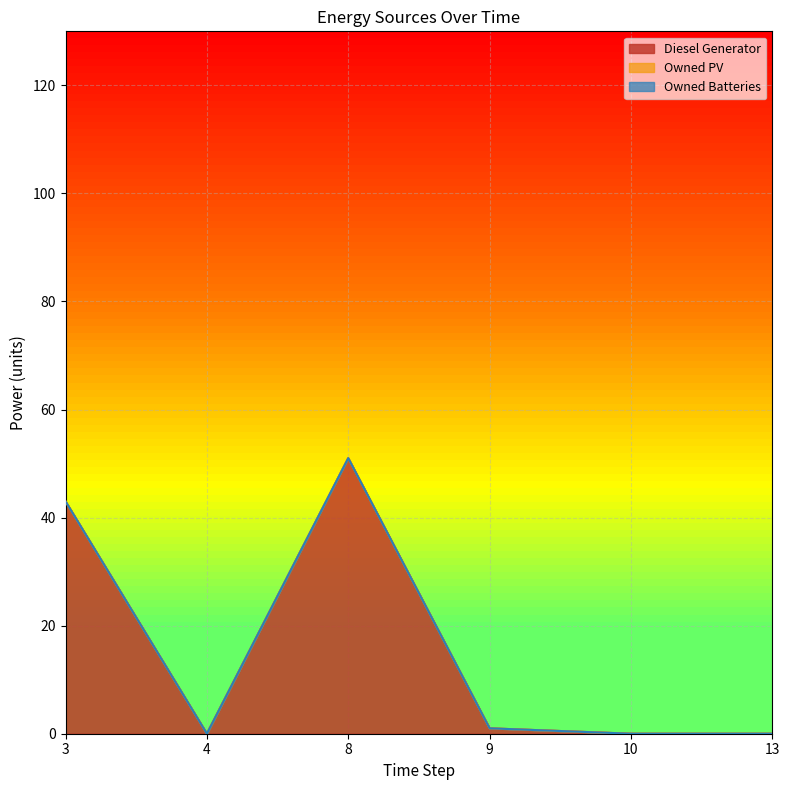

Which has a higher value, 13 or 8?

8